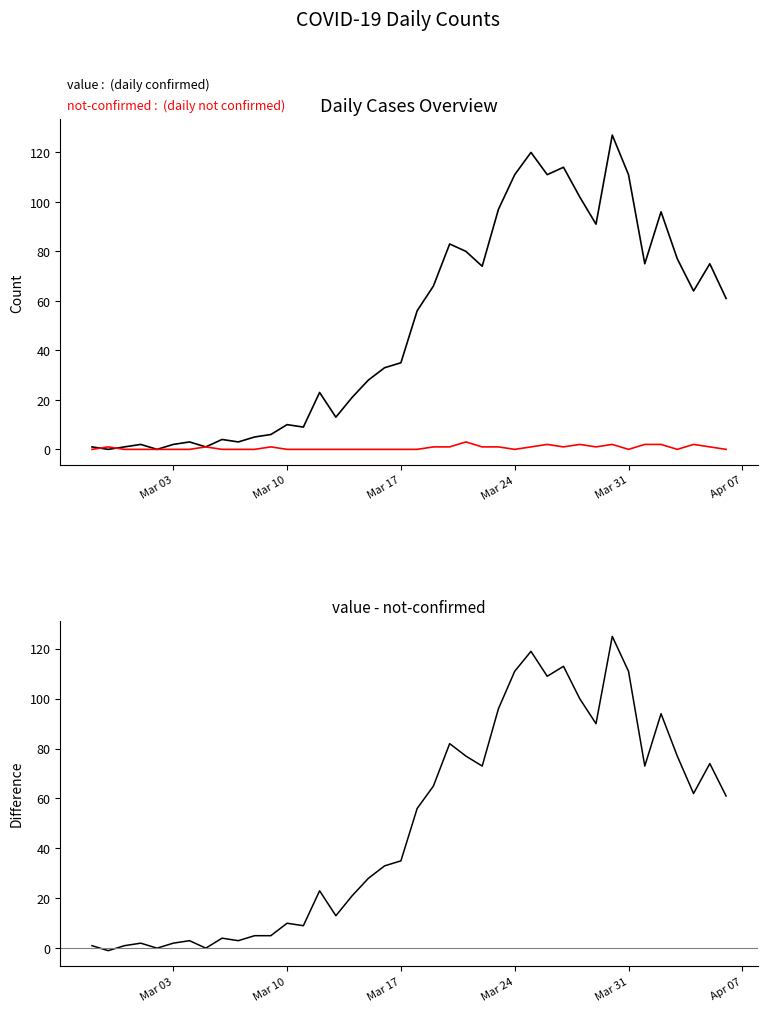

Which series has the largest total across all categories?

value